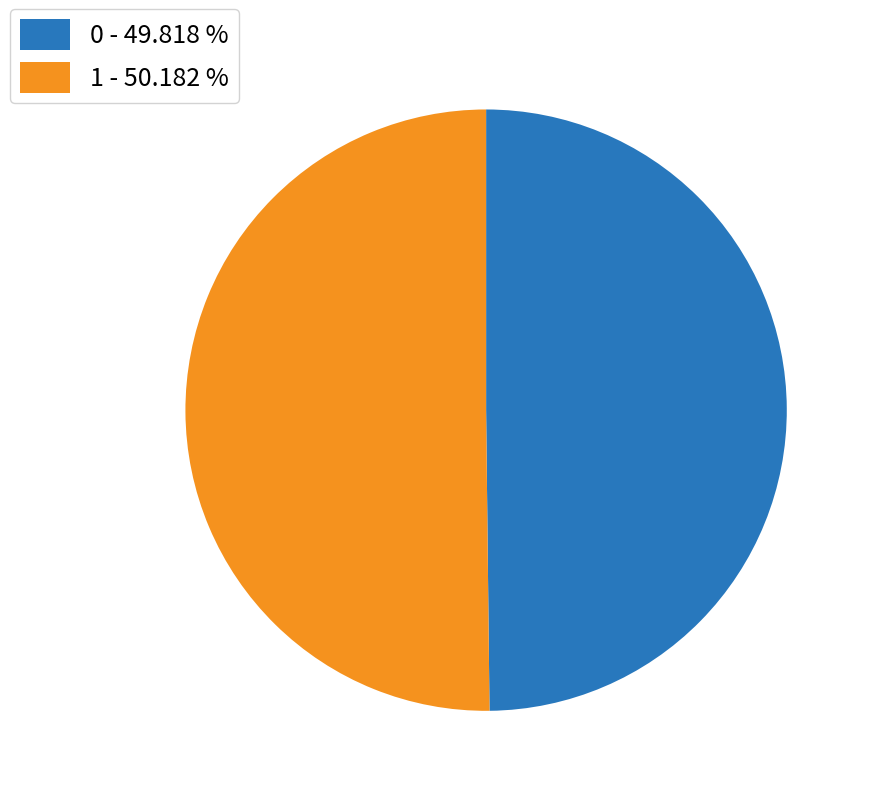

How many slices are in this pie chart?

2